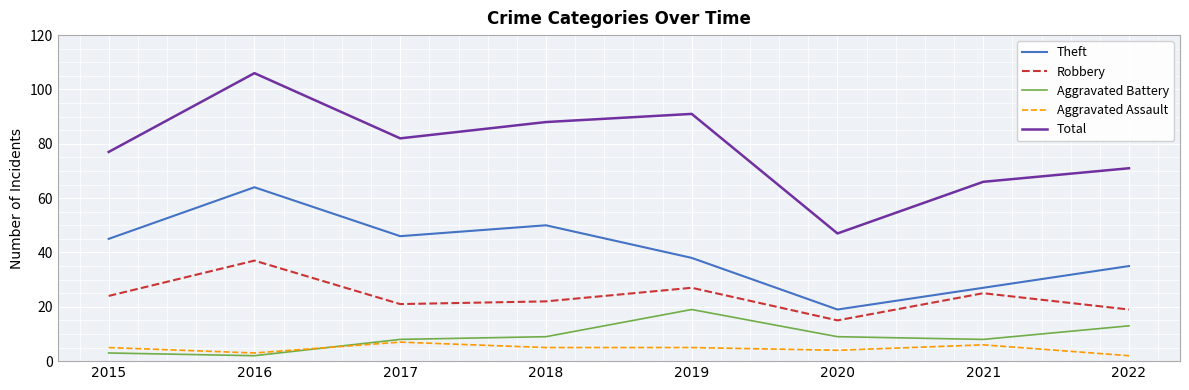

Which category has the highest value across all series?

2016